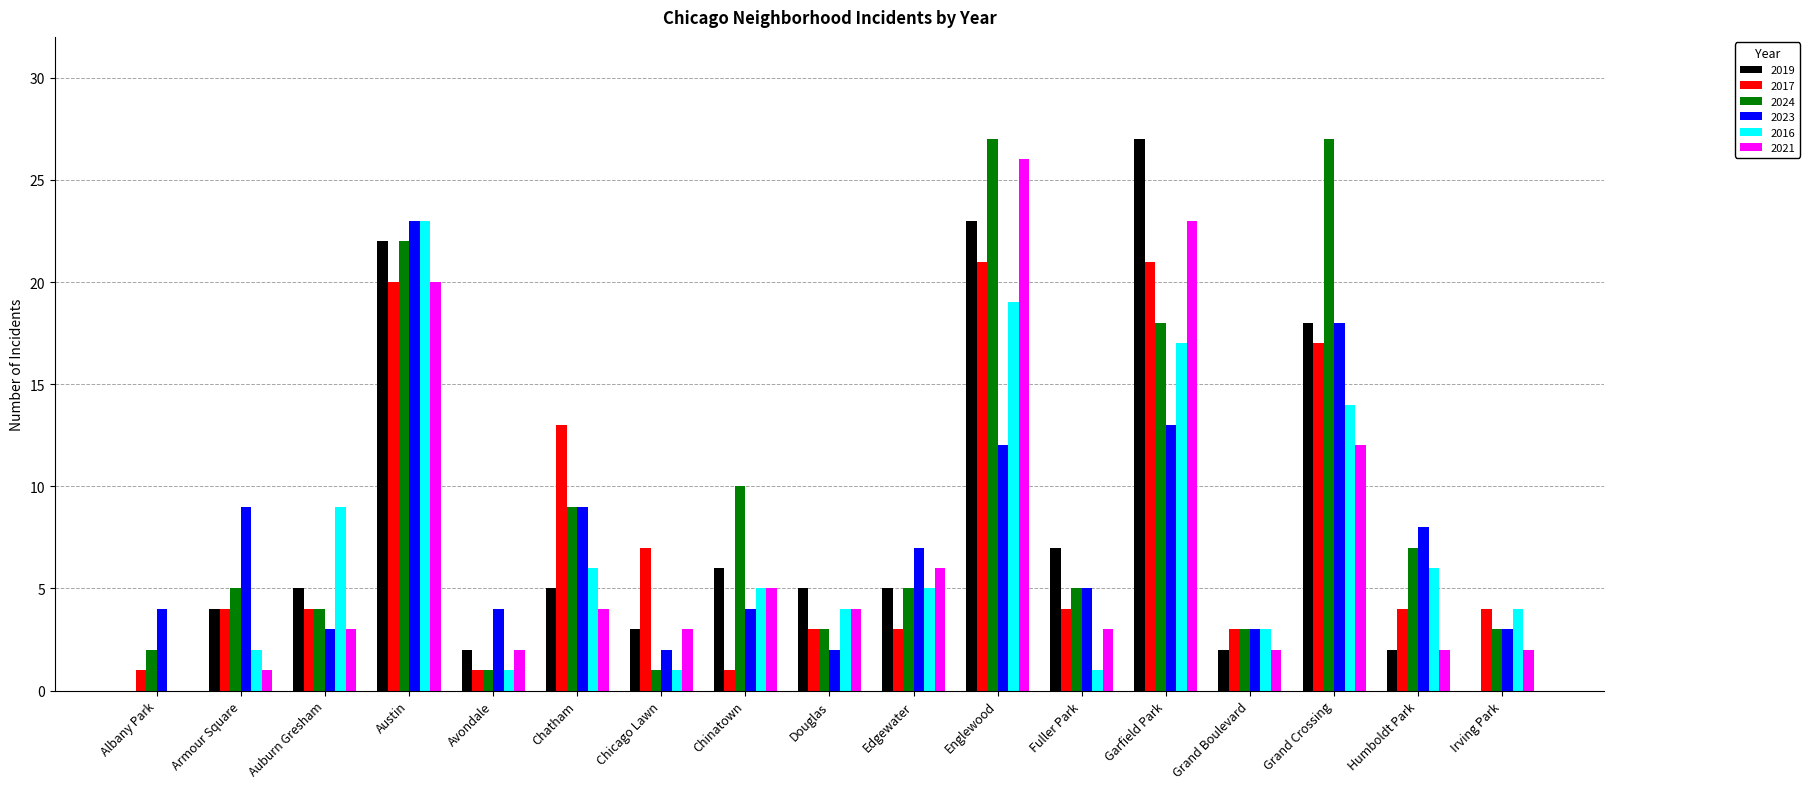

Where is 2016 nearest to the value 11?

Auburn Gresham